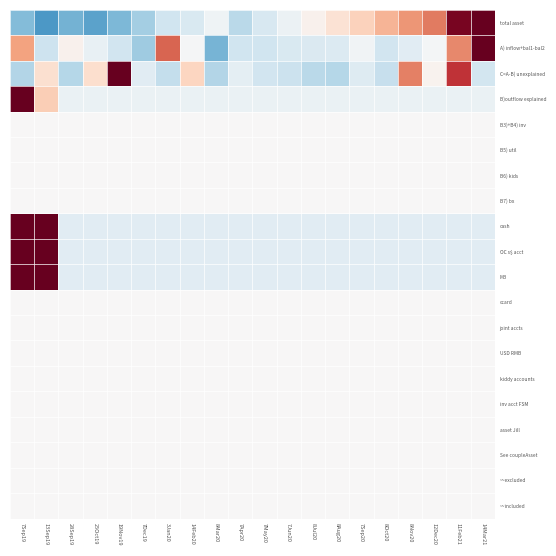

At which category is the sum across all series the highest?

7Sep19